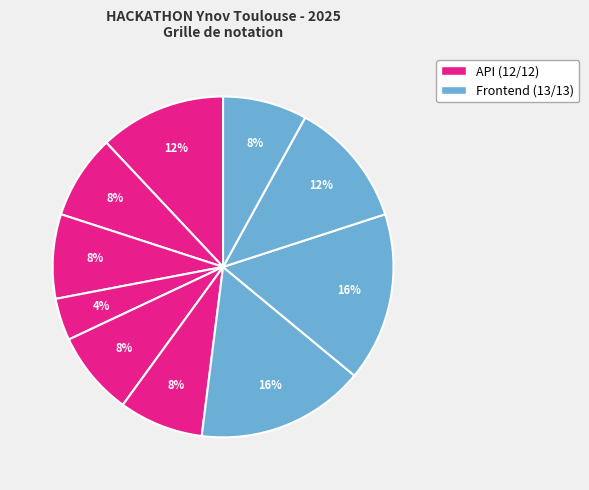

Count the number of slices in the pie.

10